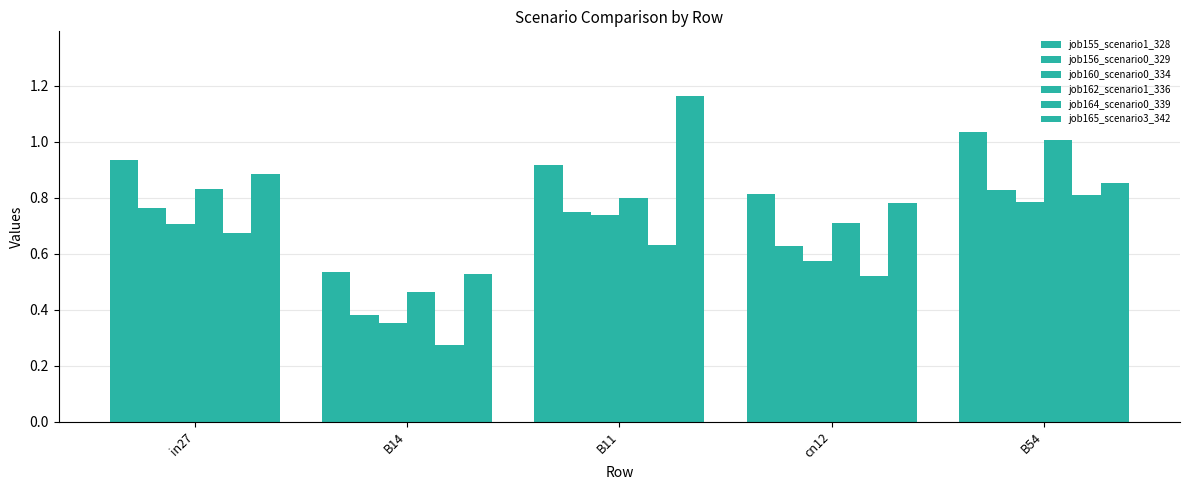

Is the value of job164_scenario0_339 at B14 greater than the value of job156_scenario0_329 at B11?

No